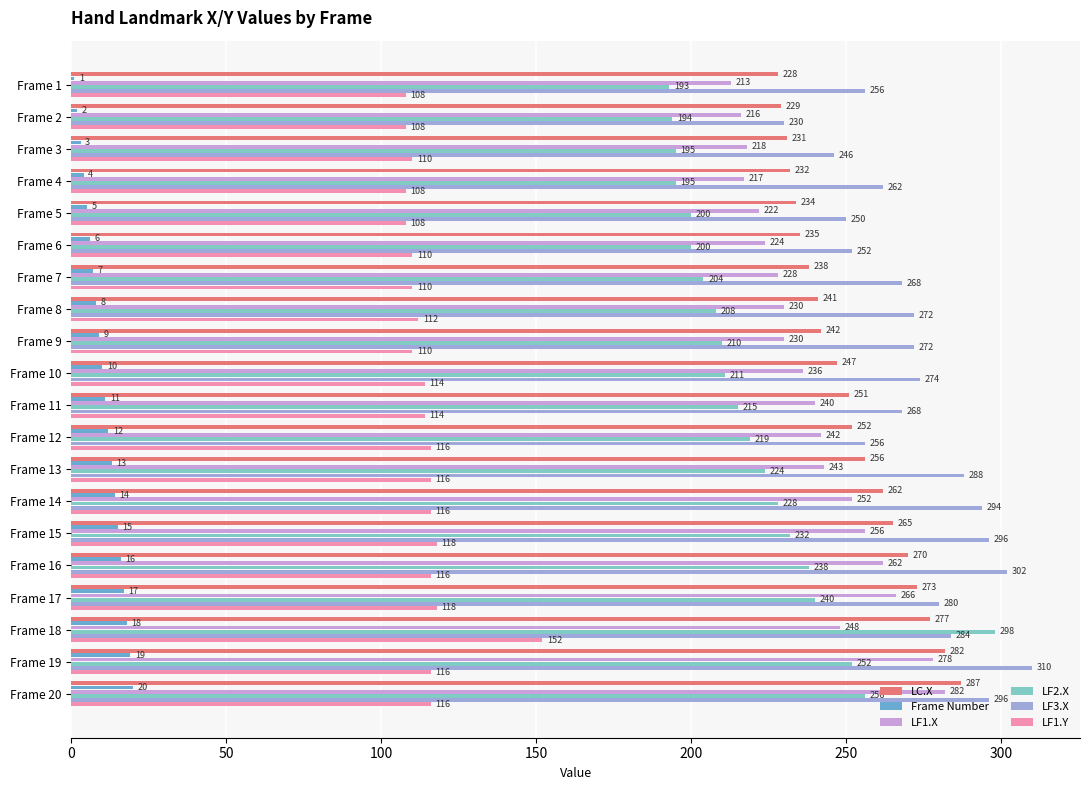

What is the spread (max minus min) of values at Frame 2?

228